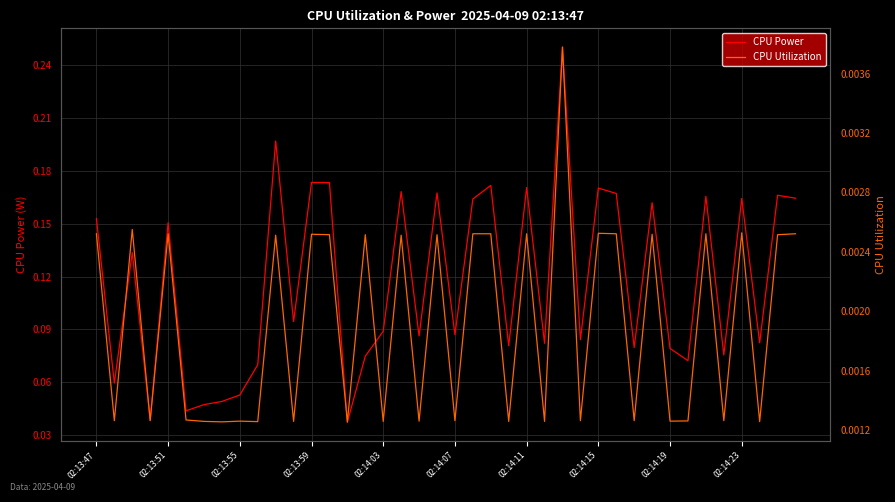

The CPU Power series shows 0.3 at 02:14:23. True or false?

False